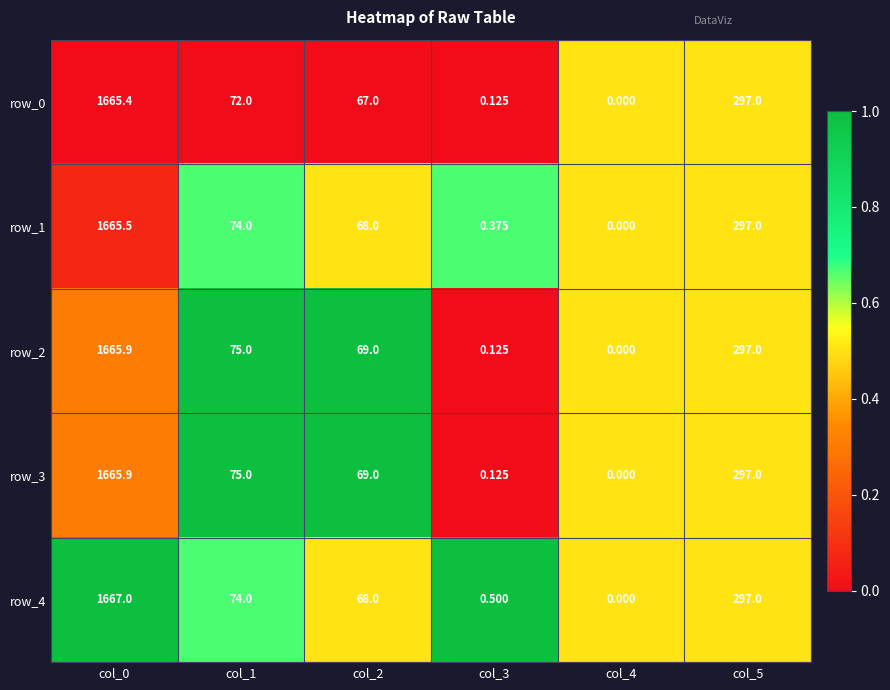

Rank the categories by row_4 value from highest to lowest.

col_0, col_5, col_1, col_2, col_3, col_4